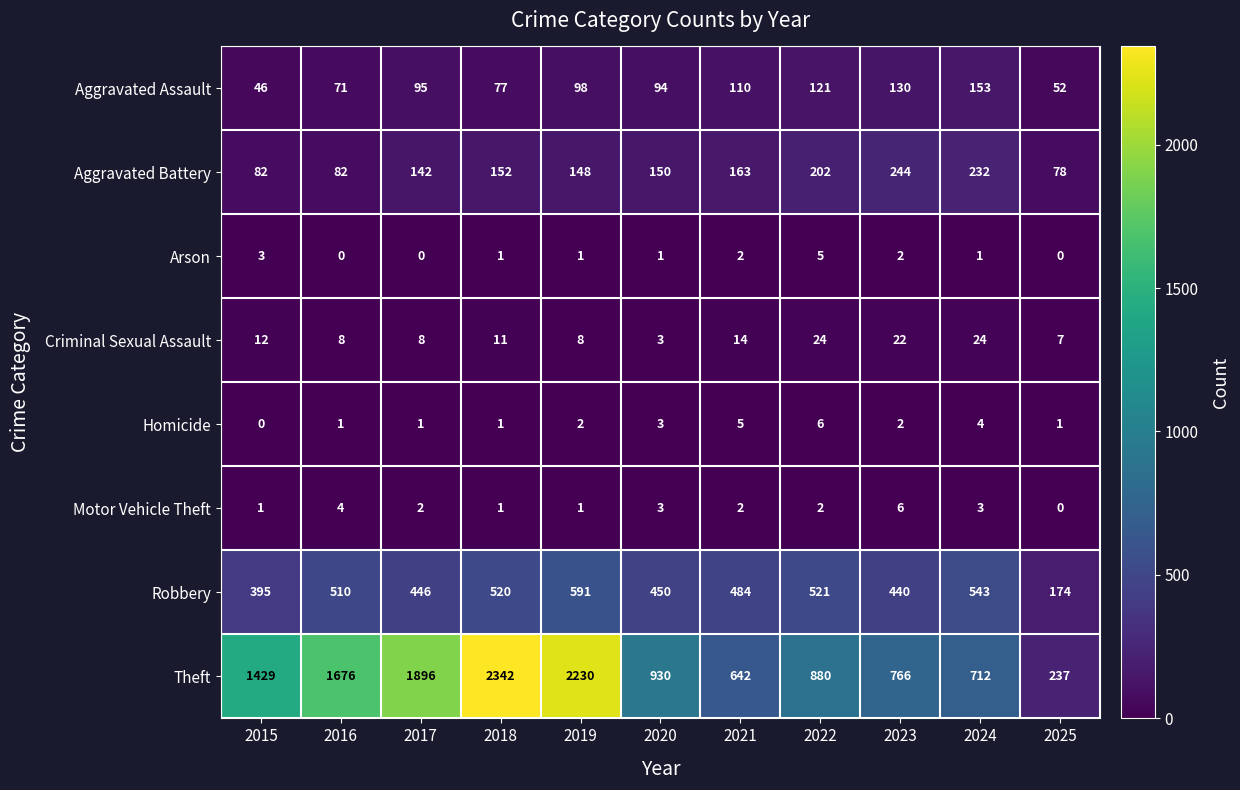

Rank the series at 2024 from highest to lowest value.

Theft, Robbery, Aggravated Battery, Aggravated Assault, Criminal Sexual Assault, Homicide, Motor Vehicle Theft, Arson